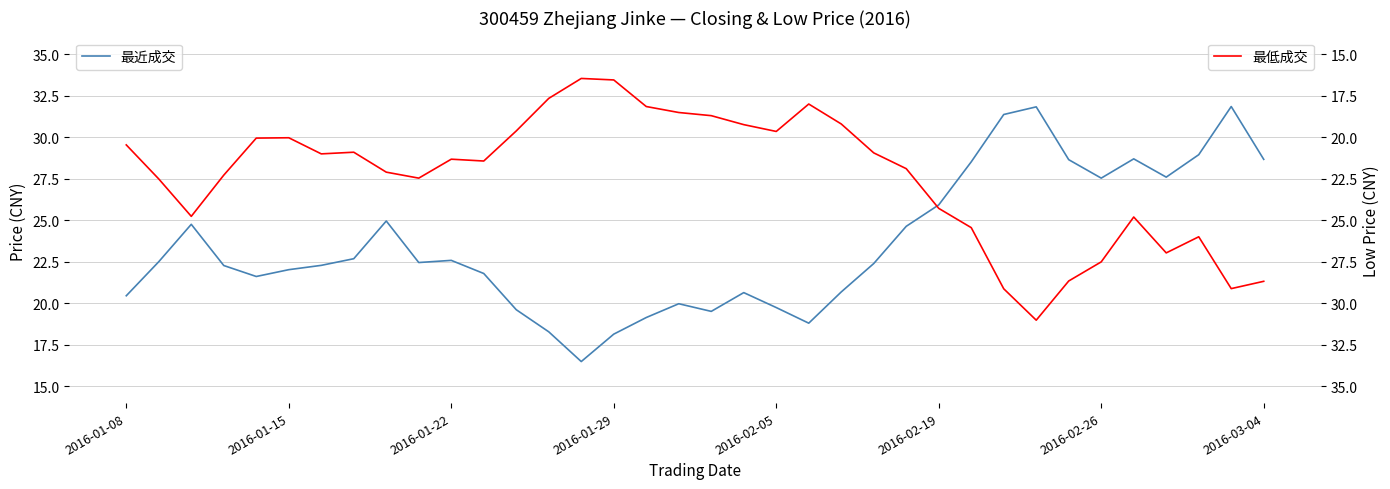

The 最近成交 series shows 25.9 at 2016-02-19. True or false?

True